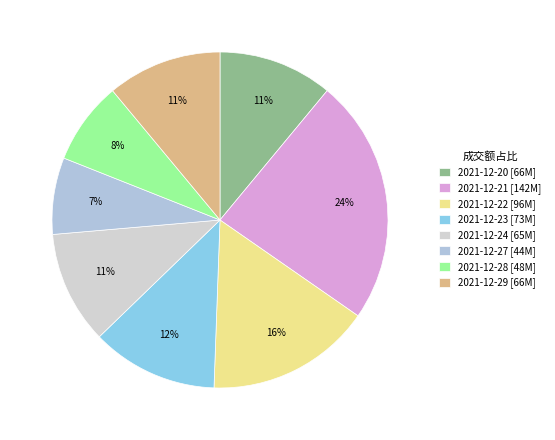

Between 2021-12-21 and 2021-12-20, which is larger?

2021-12-21